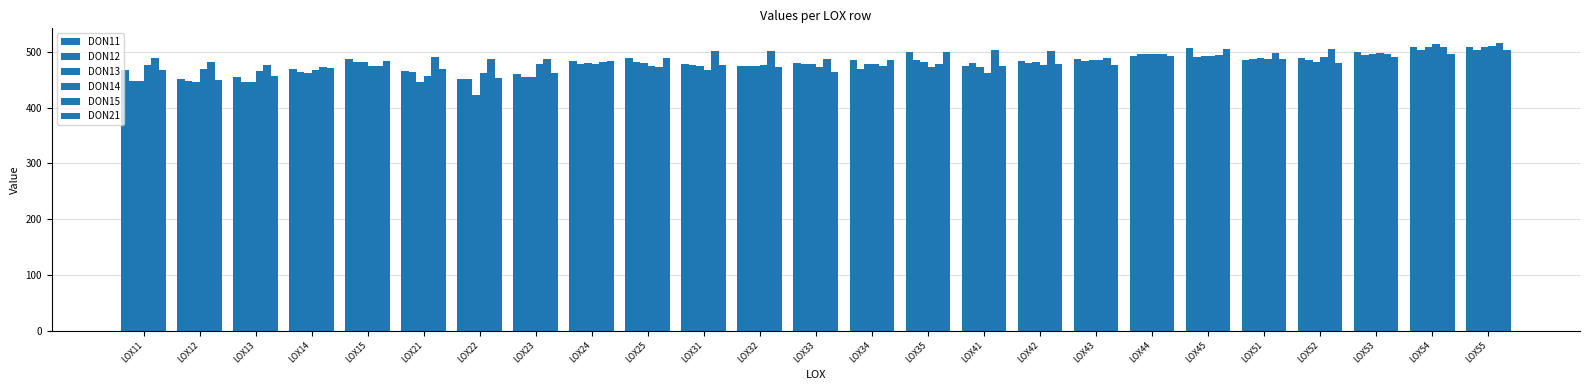

True or false: DON21 has a value of 794.8 at LOX34.

False